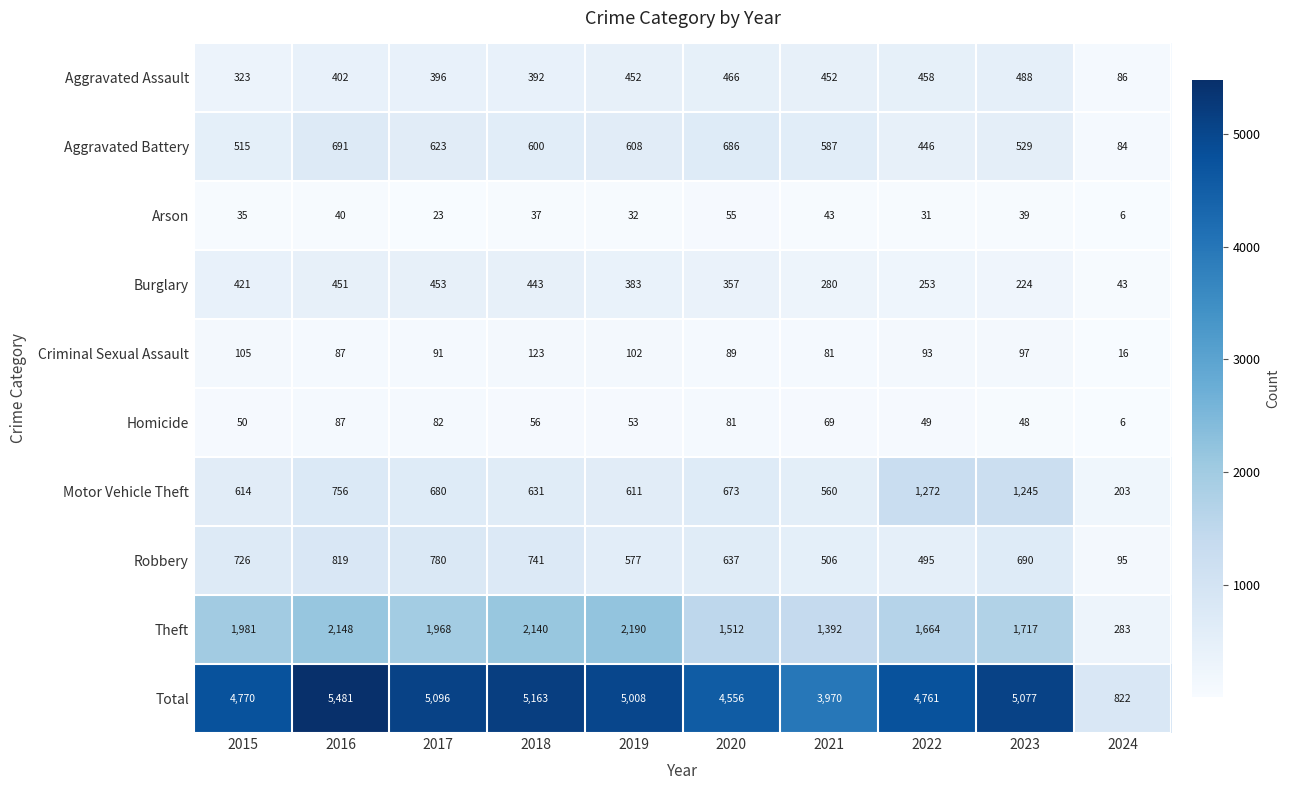

Rank the series at 2023 from highest to lowest value.

Total, Theft, Motor Vehicle Theft, Robbery, Aggravated Battery, Aggravated Assault, Burglary, Criminal Sexual Assault, Homicide, Arson